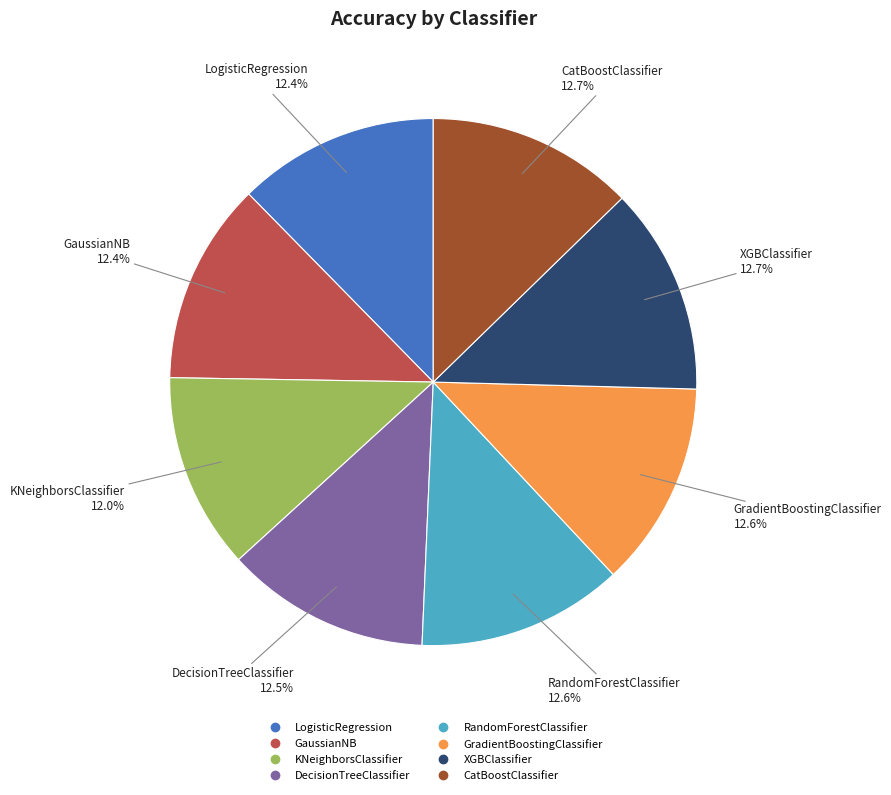

What percentage is NOT represented by CatBoostClassifier?

87.3%